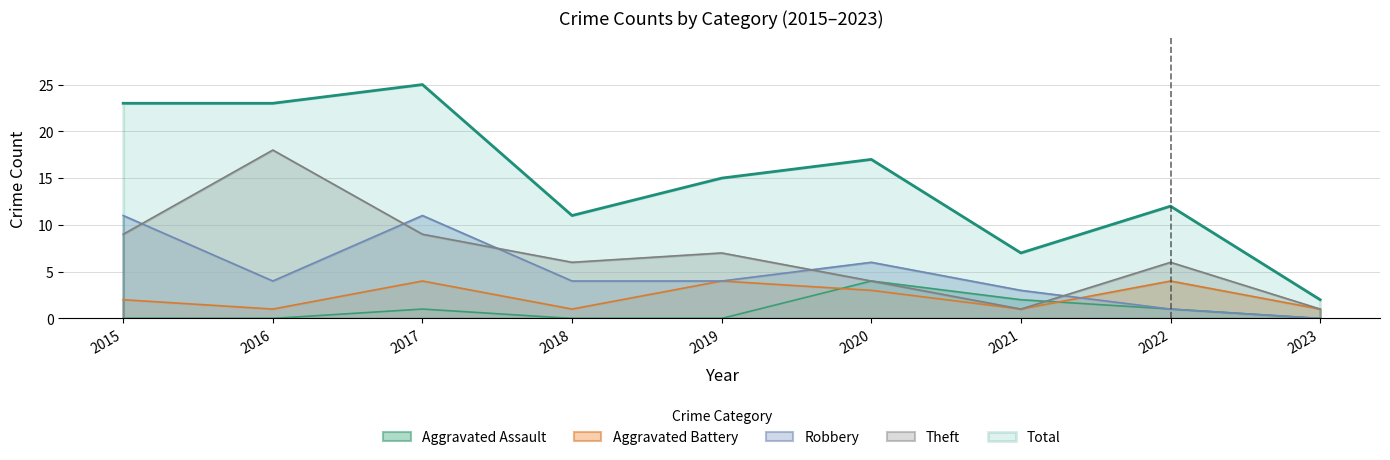

True or false: Theft has more than 1 interior local peaks.

True